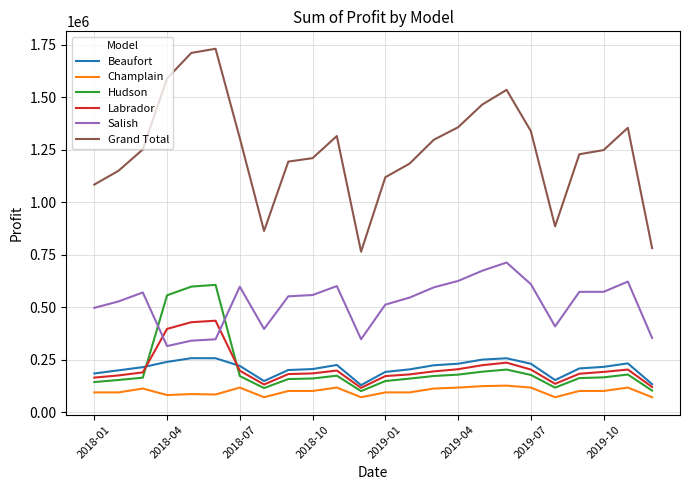

Which series has the largest total across all categories?

Grand Total